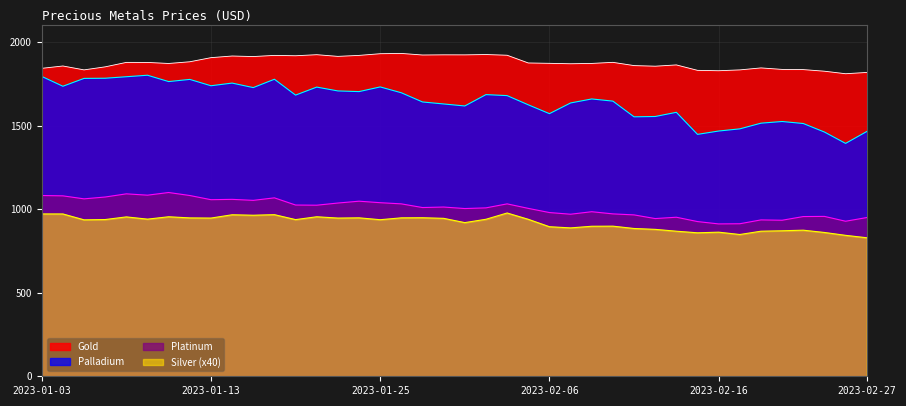

Rank the series by their maximum value, from lowest to highest.

Silver (x40), Platinum, Palladium, Gold